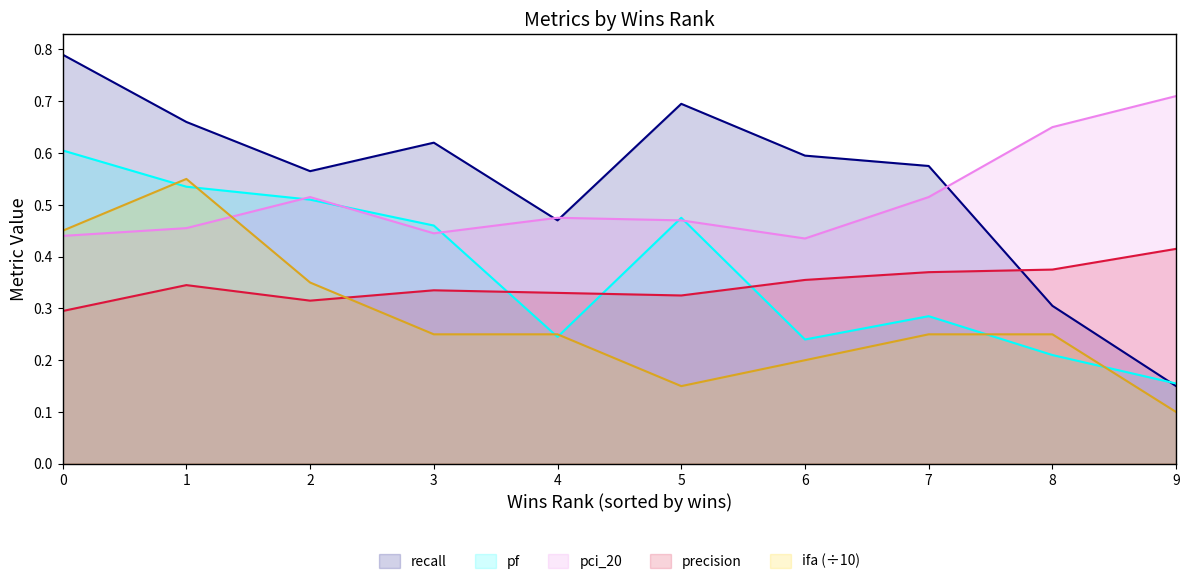

How many categories are shown in the chart?

10